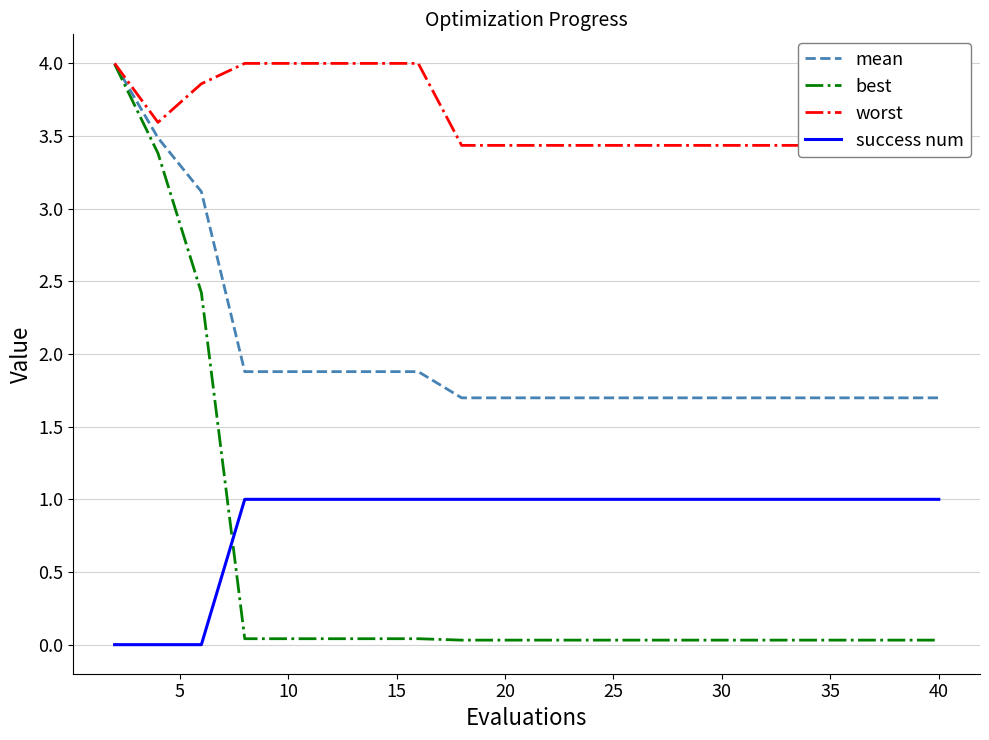

What is the maximum value for mean?

4.0